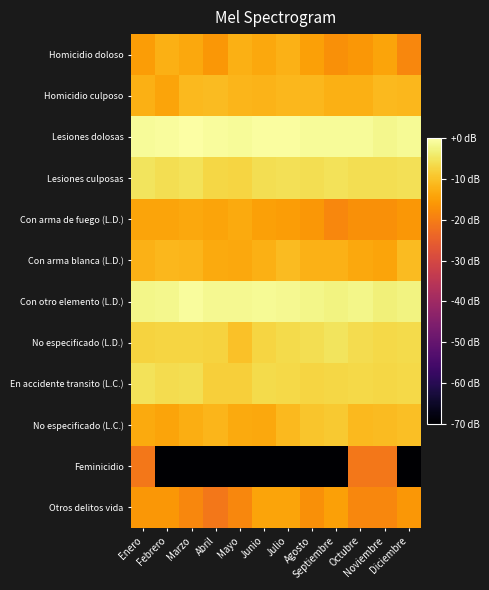

How many data points does each series have?

12